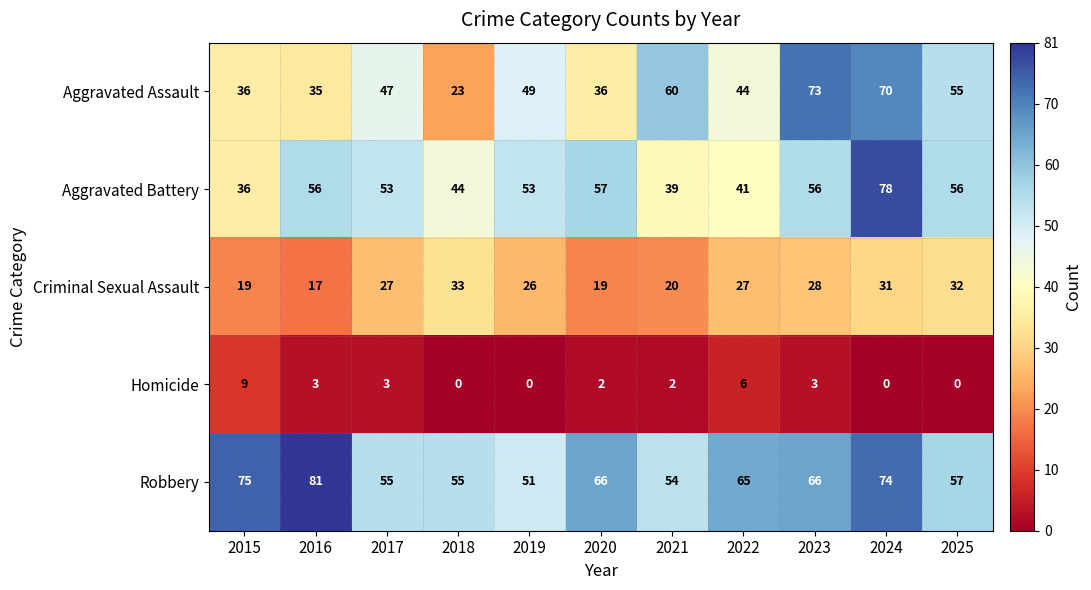

At 2025, list the series in order from smallest to largest.

Homicide, Criminal Sexual Assault, Aggravated Assault, Aggravated Battery, Robbery